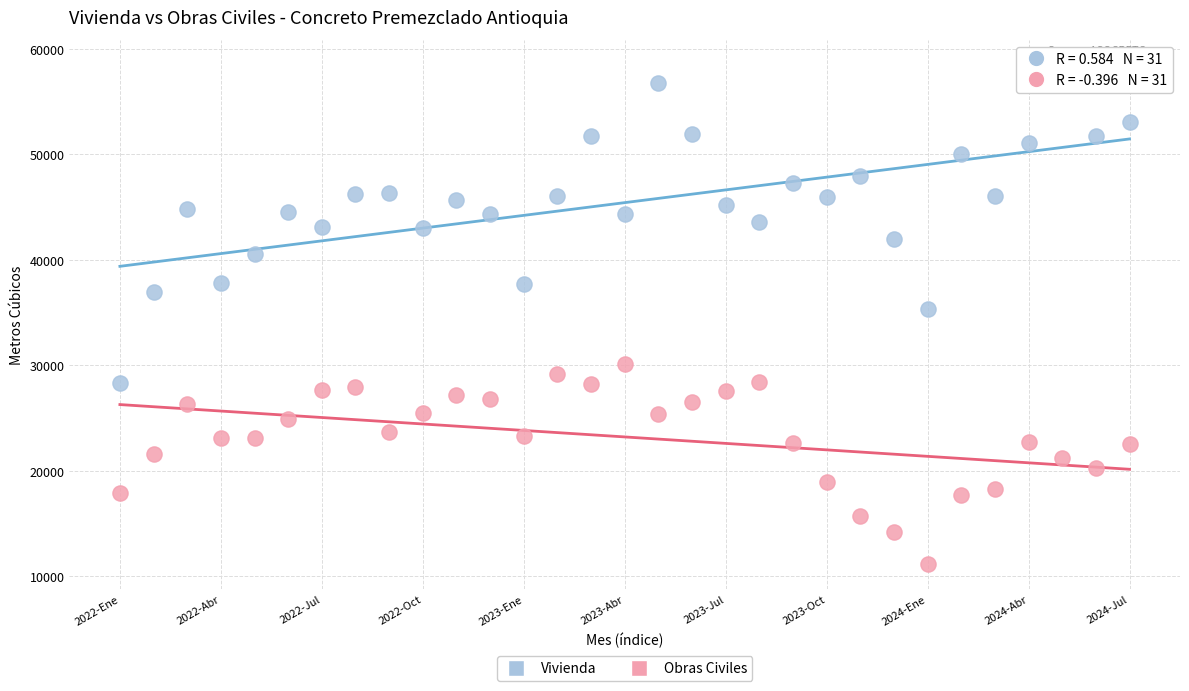

Across all data points, what is the range of Y values (max minus min)?

47340.2